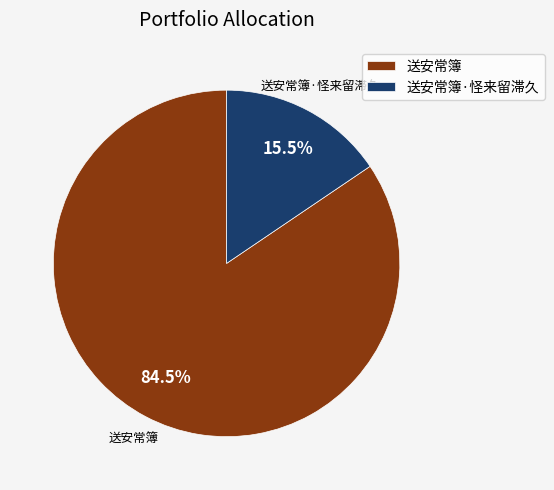

Between 送安常簿 and 送安常簿·怪来留滞久, which is larger?

送安常簿